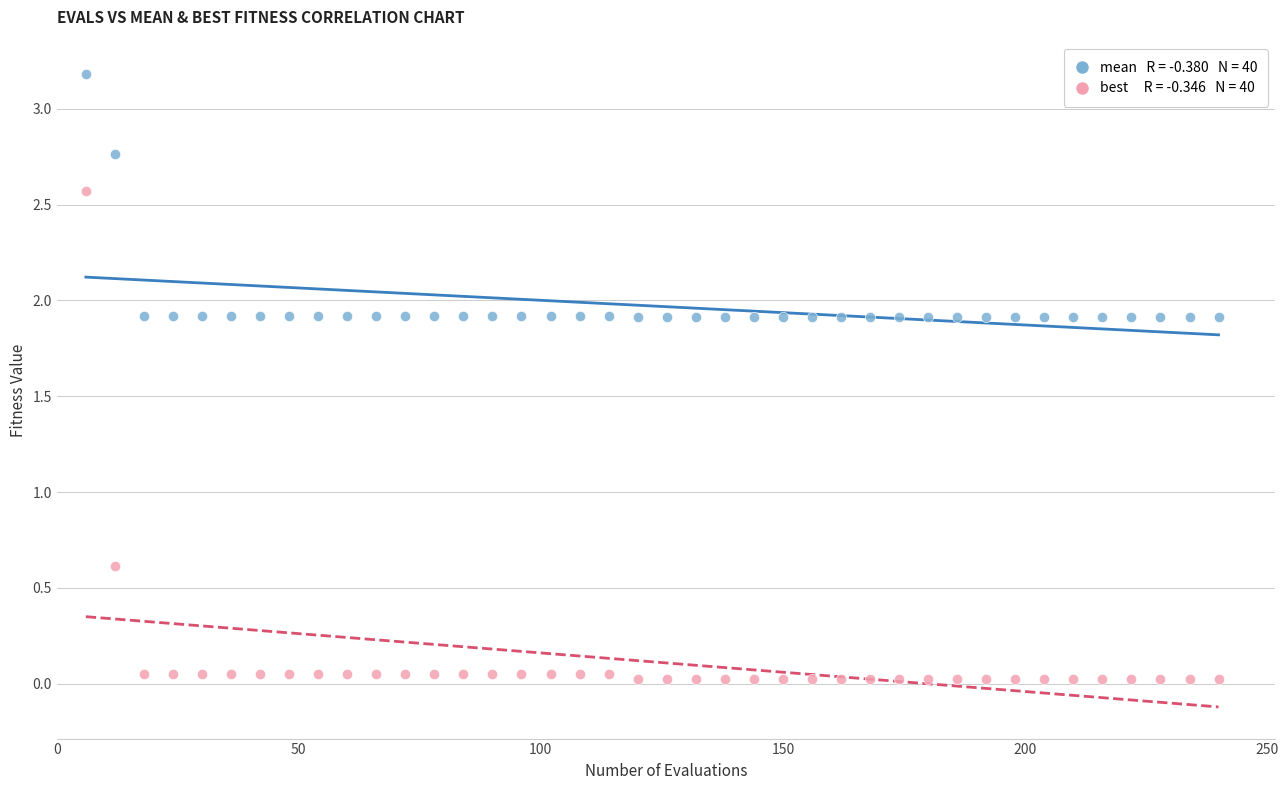

Across all series, what Y value is closest to 1?

0.6